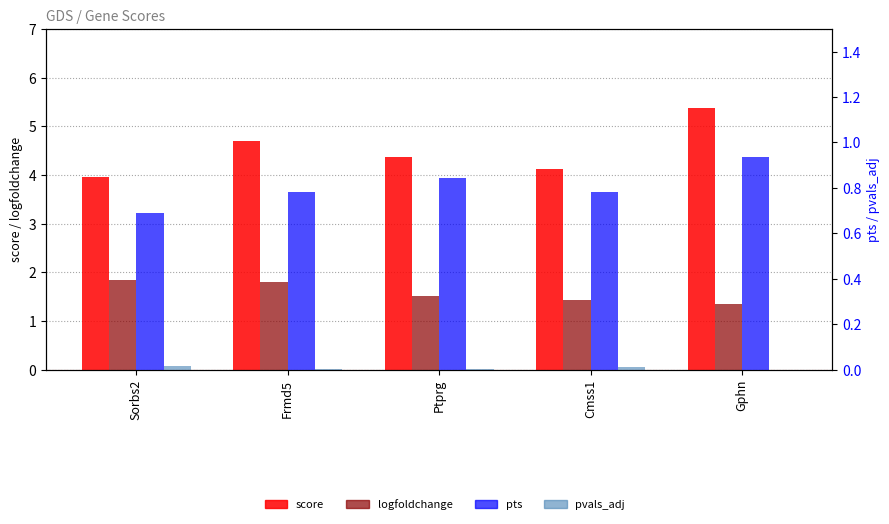

Rank the series at Cmss1 from lowest to highest value.

pvals_adj, pts, logfoldchange, score